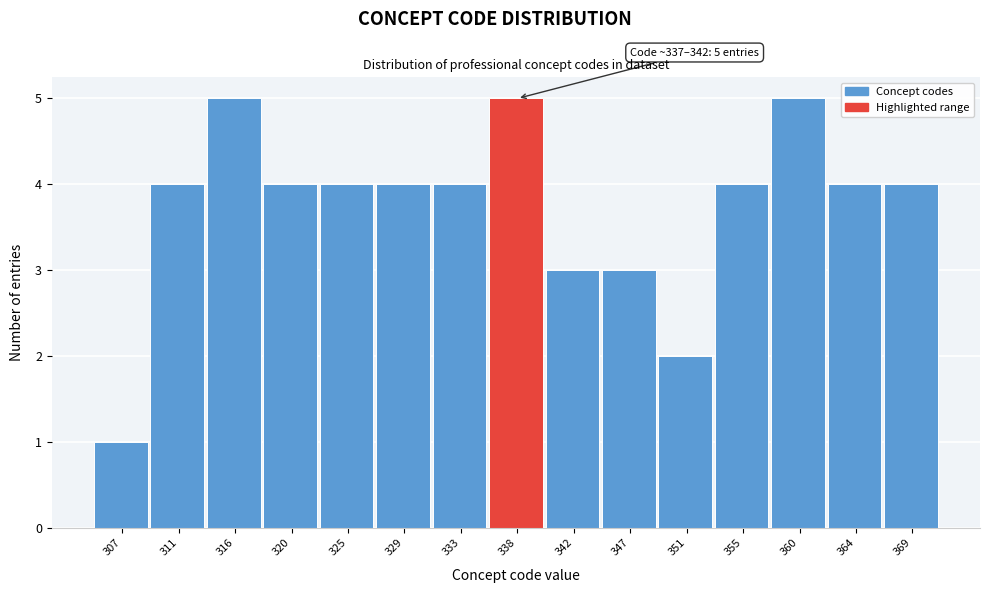

Reading left to right, transcribe all the data shown in this chart.

307=1	311=4	316=5	320=4	325=4	329=4	333=4	338=5	342=3	347=3	351=2	355=4	360=5	364=4	369=4